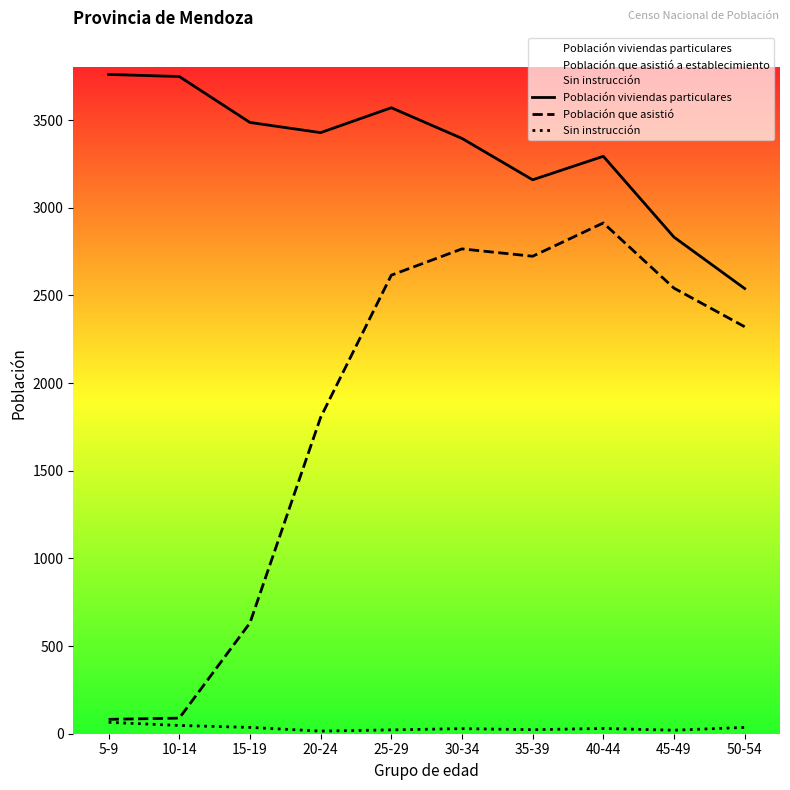

Which series has the largest total across all categories?

Población viviendas particulares